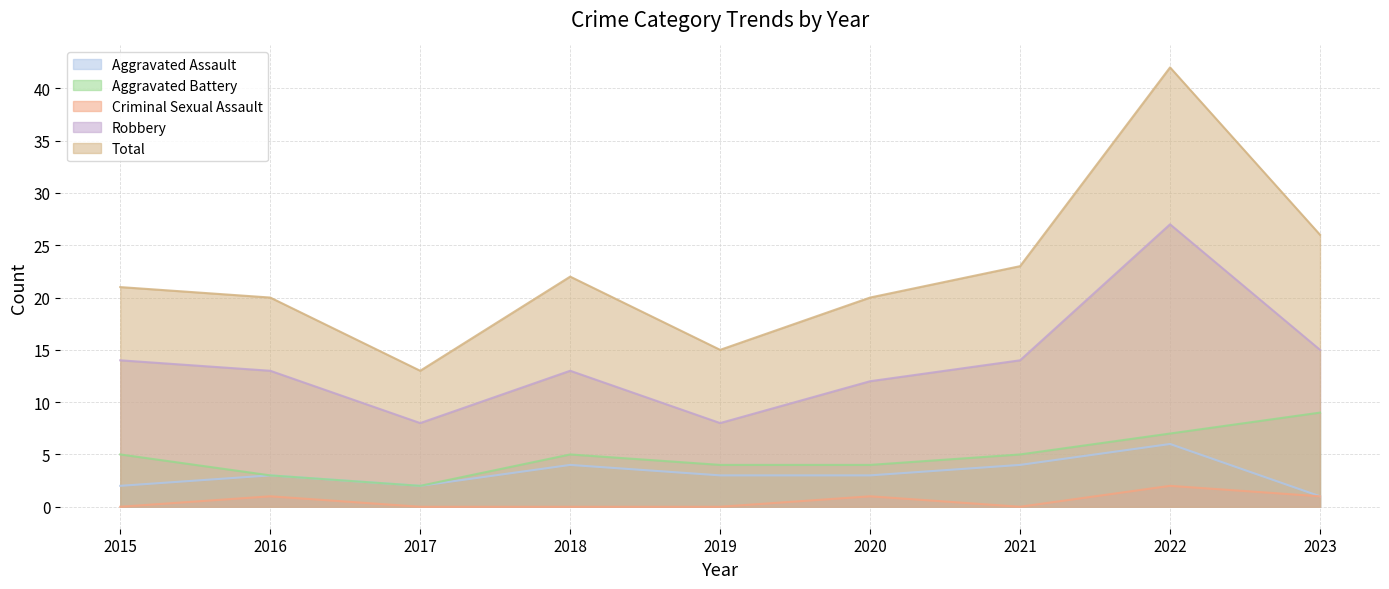

True or false: Aggravated Battery and Aggravated Assault cross at least once.

False